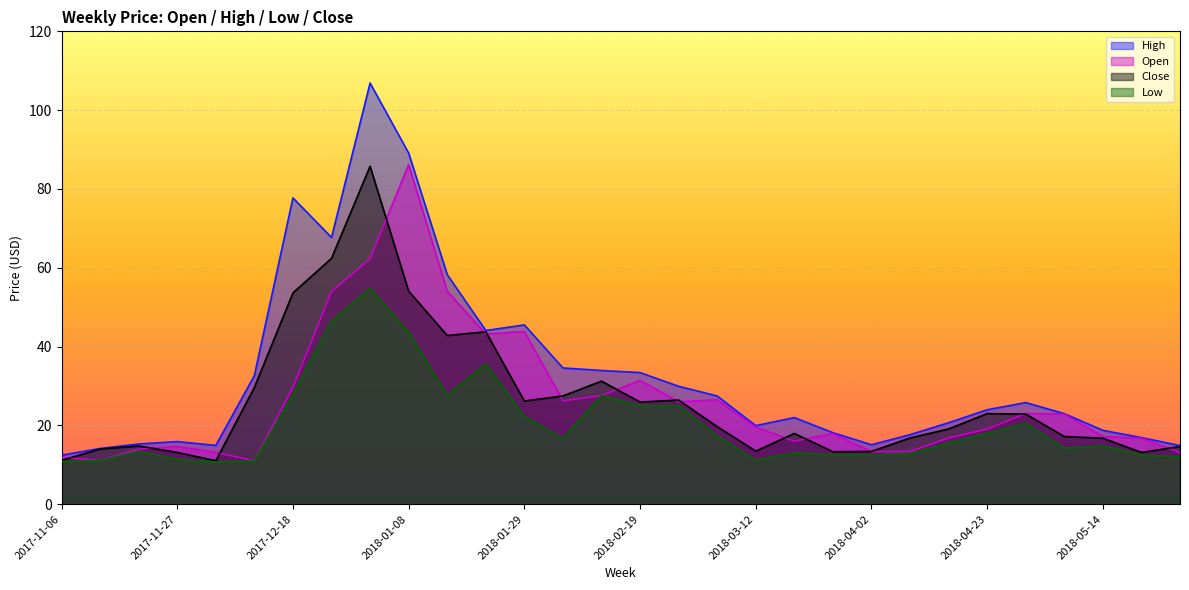

True or false: Low has more than 2 interior local peaks.

True